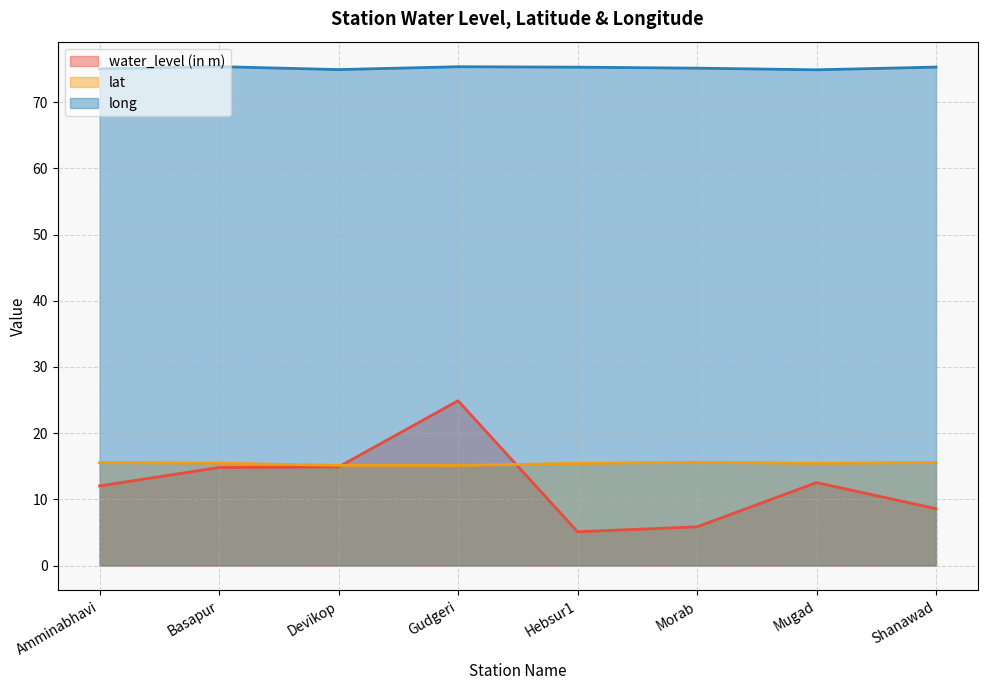

How many lines are shown in the chart?

3